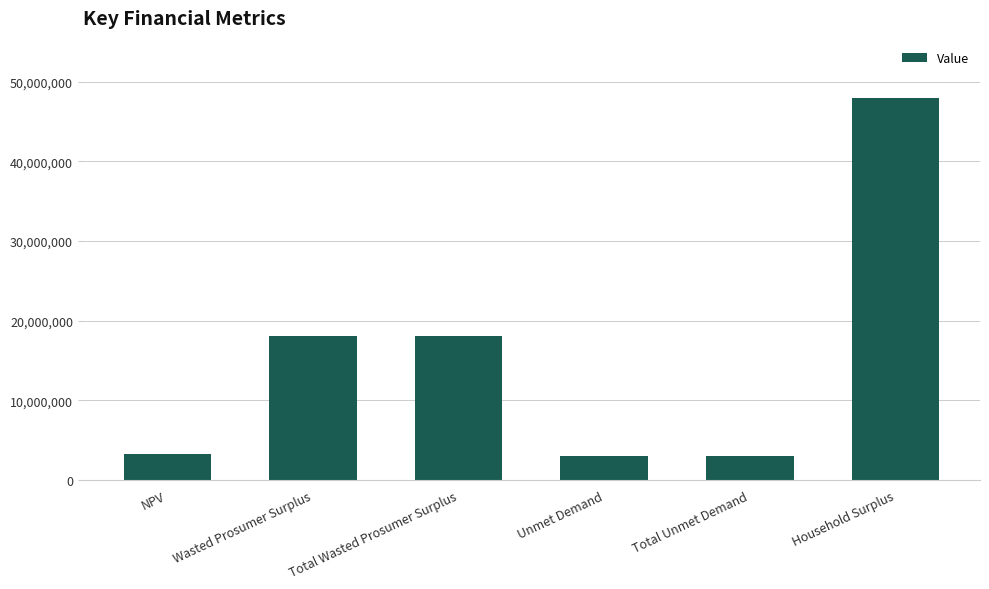

How many distinct data groups are displayed?

1